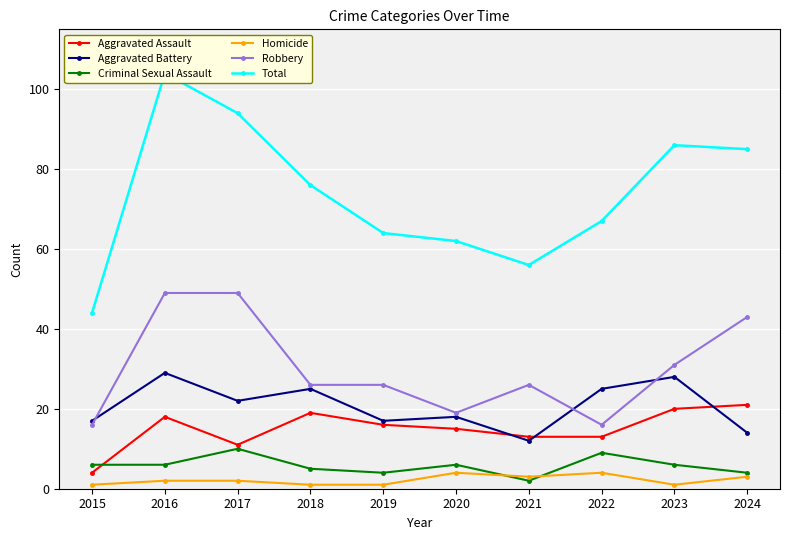

Which label corresponds to the smallest value in the chart?

2015